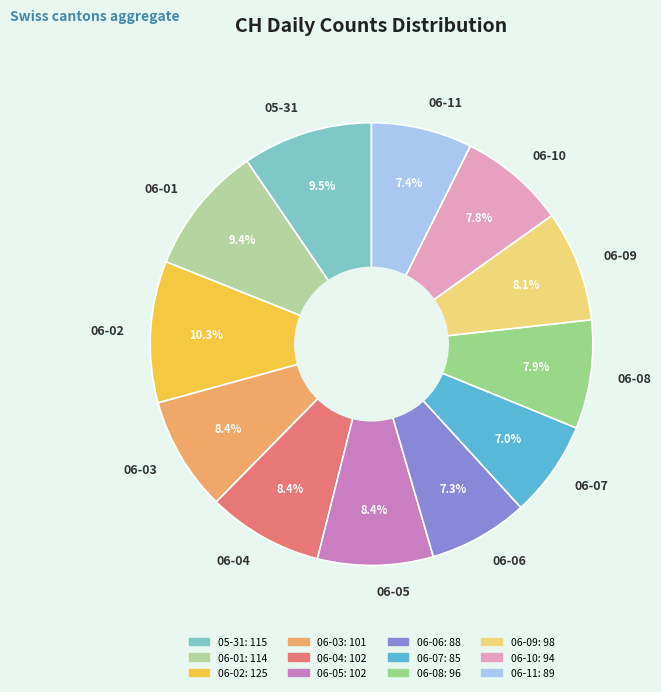

To the nearest percent, what is the difference between the largest and smallest slice percentages?

3%